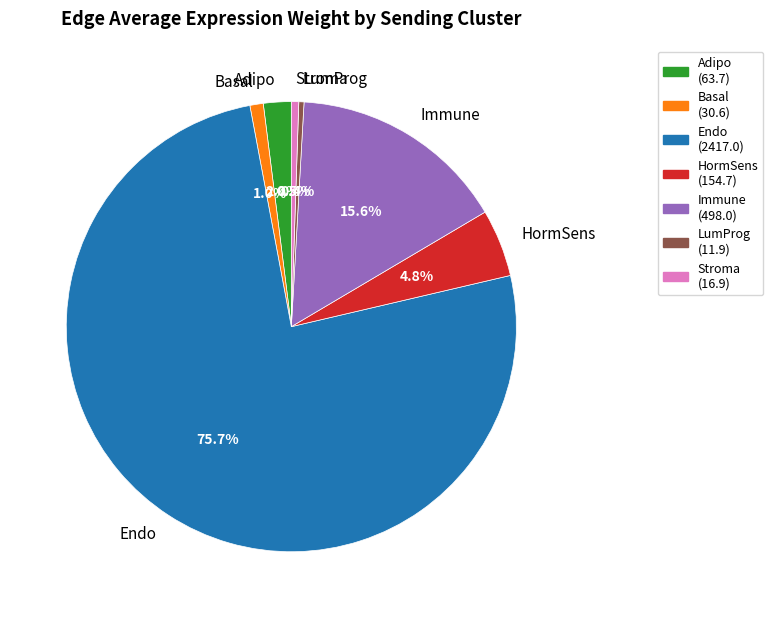

Is the sum of Endo and HormSens greater than half?

Yes